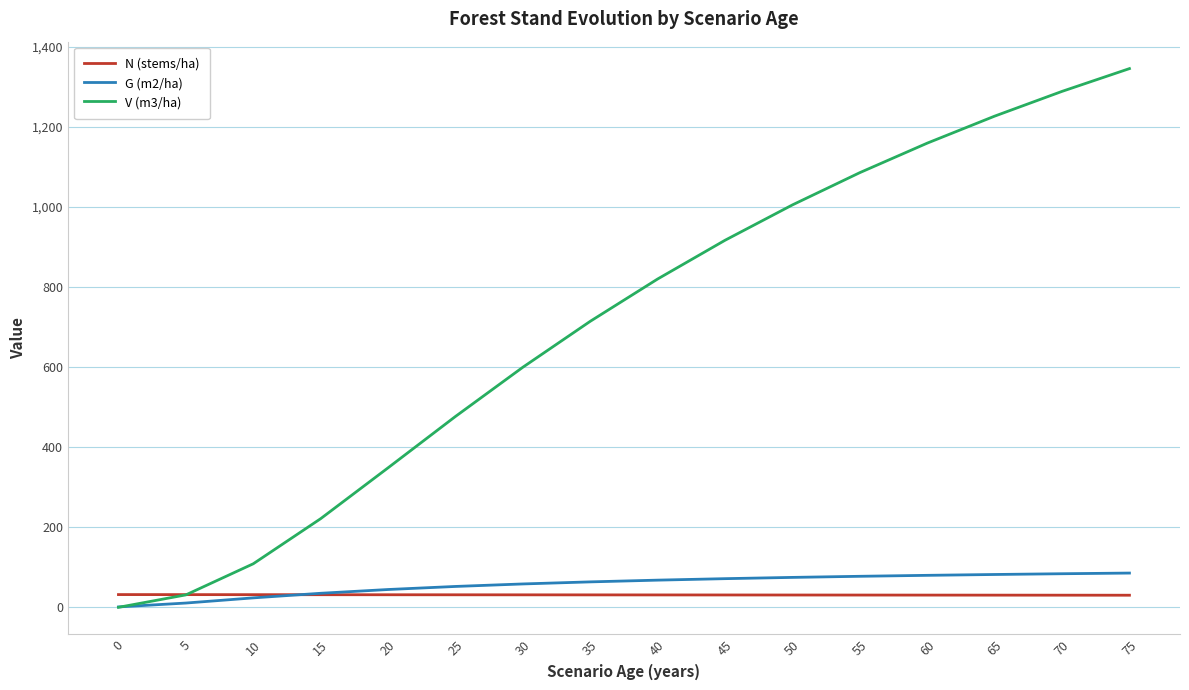

What position from the left is 25?

6